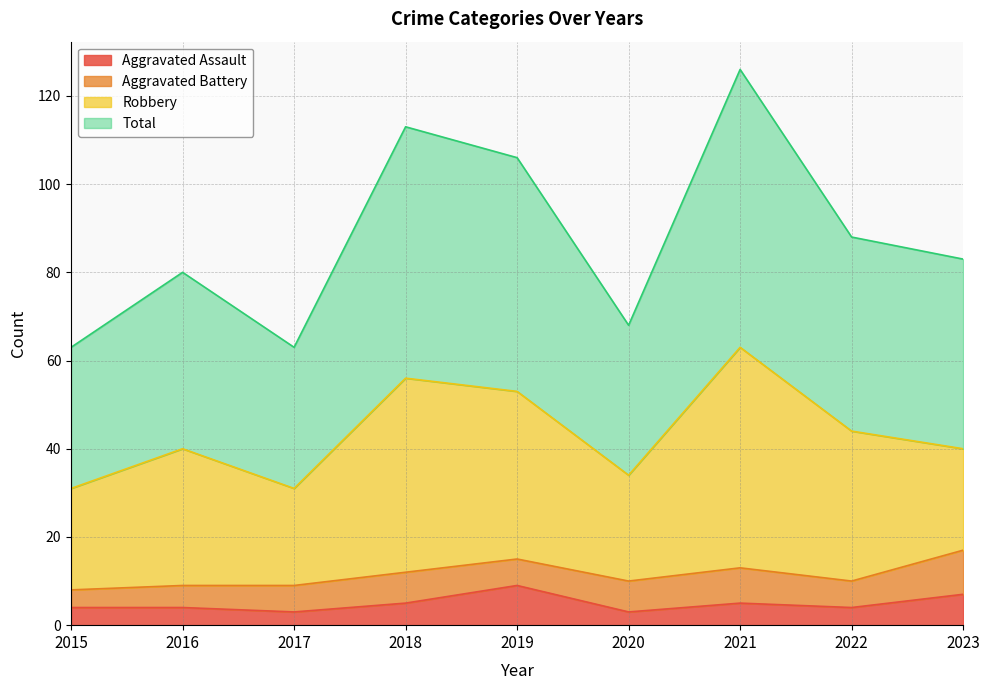

What value does the Total series have at 2022?

88